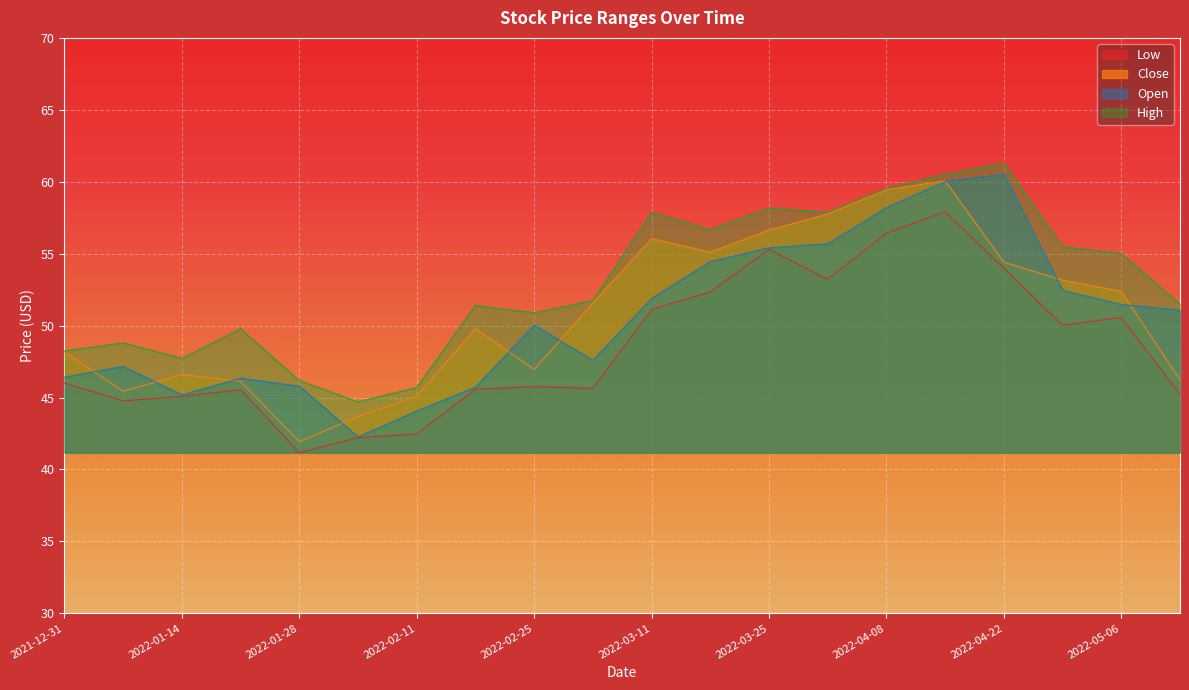

Which has a higher value, 2022-04-08 or 2022-02-04?

2022-04-08